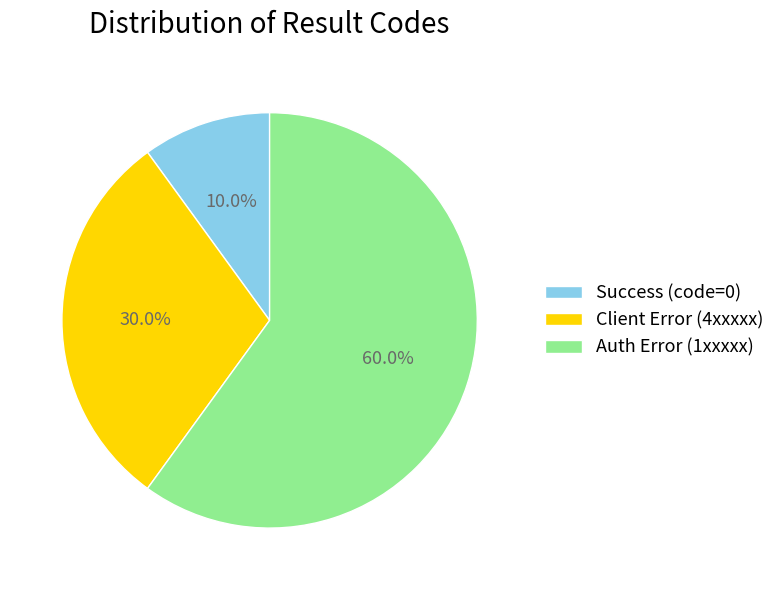

What percentage is NOT represented by Client Error (4xxxxx)?

70.0%